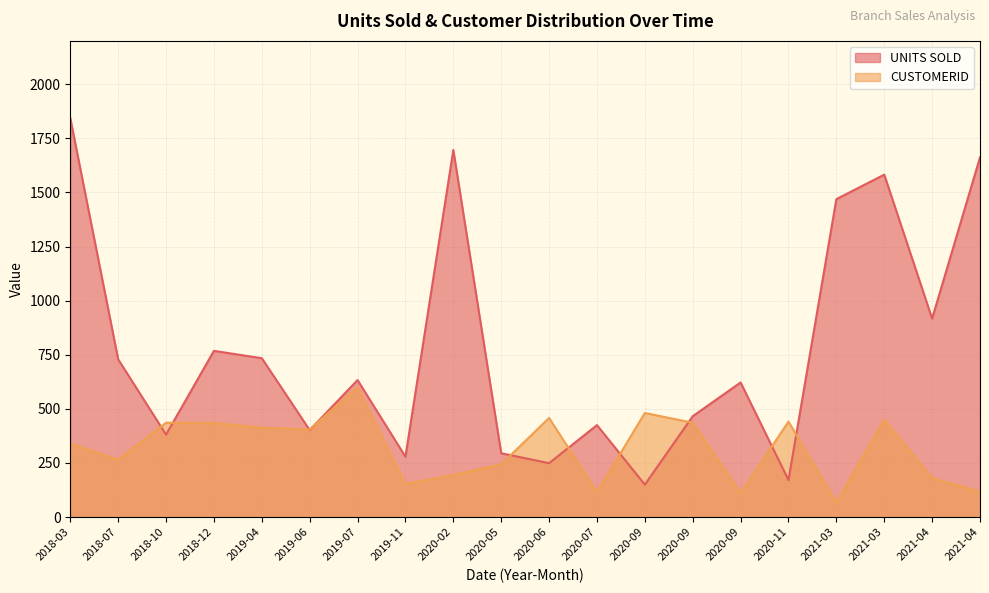

At which label does CUSTOMERID first exceed 405?

2018-10